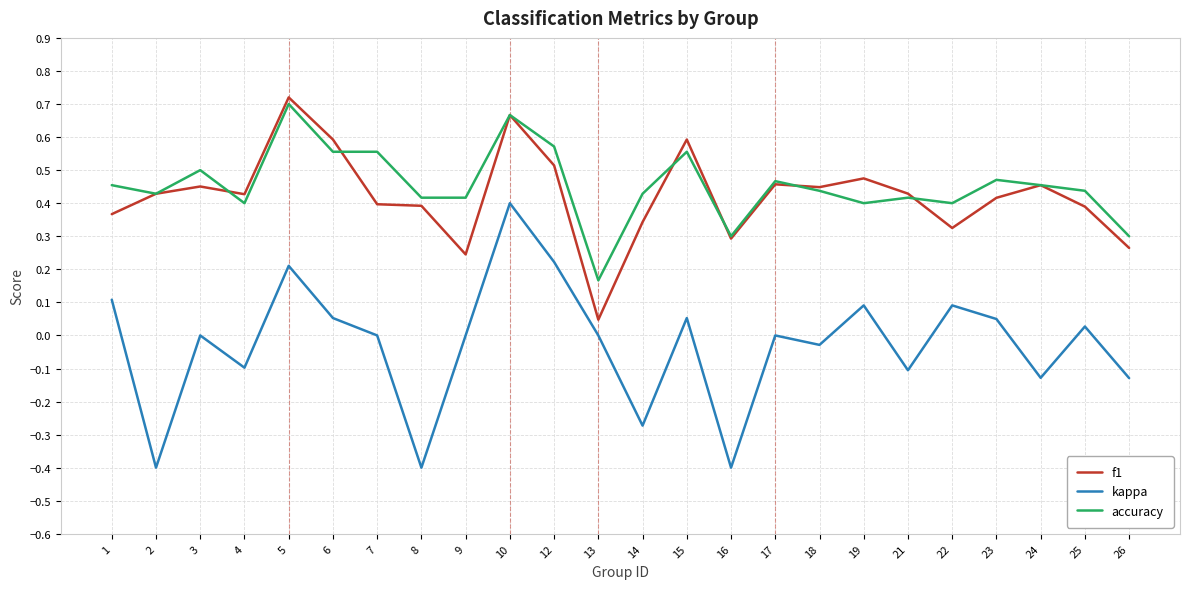

How many lines are shown in the chart?

3